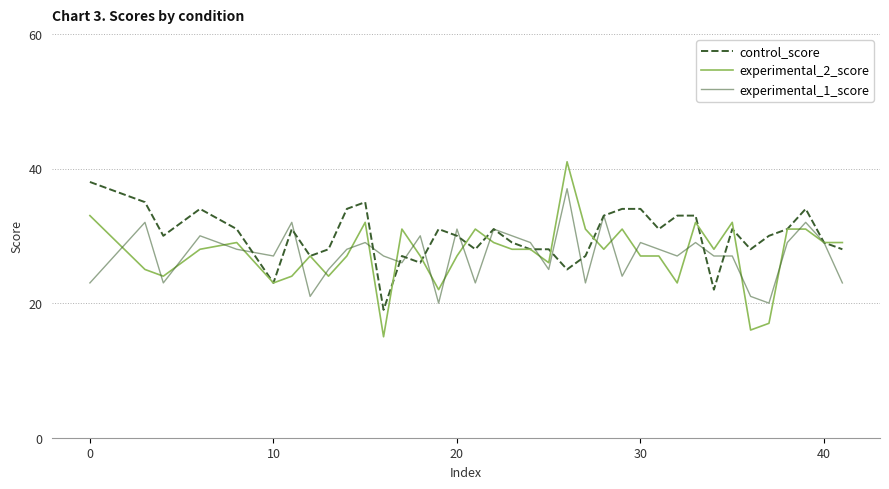

What is the maximum value shown in the chart?

41